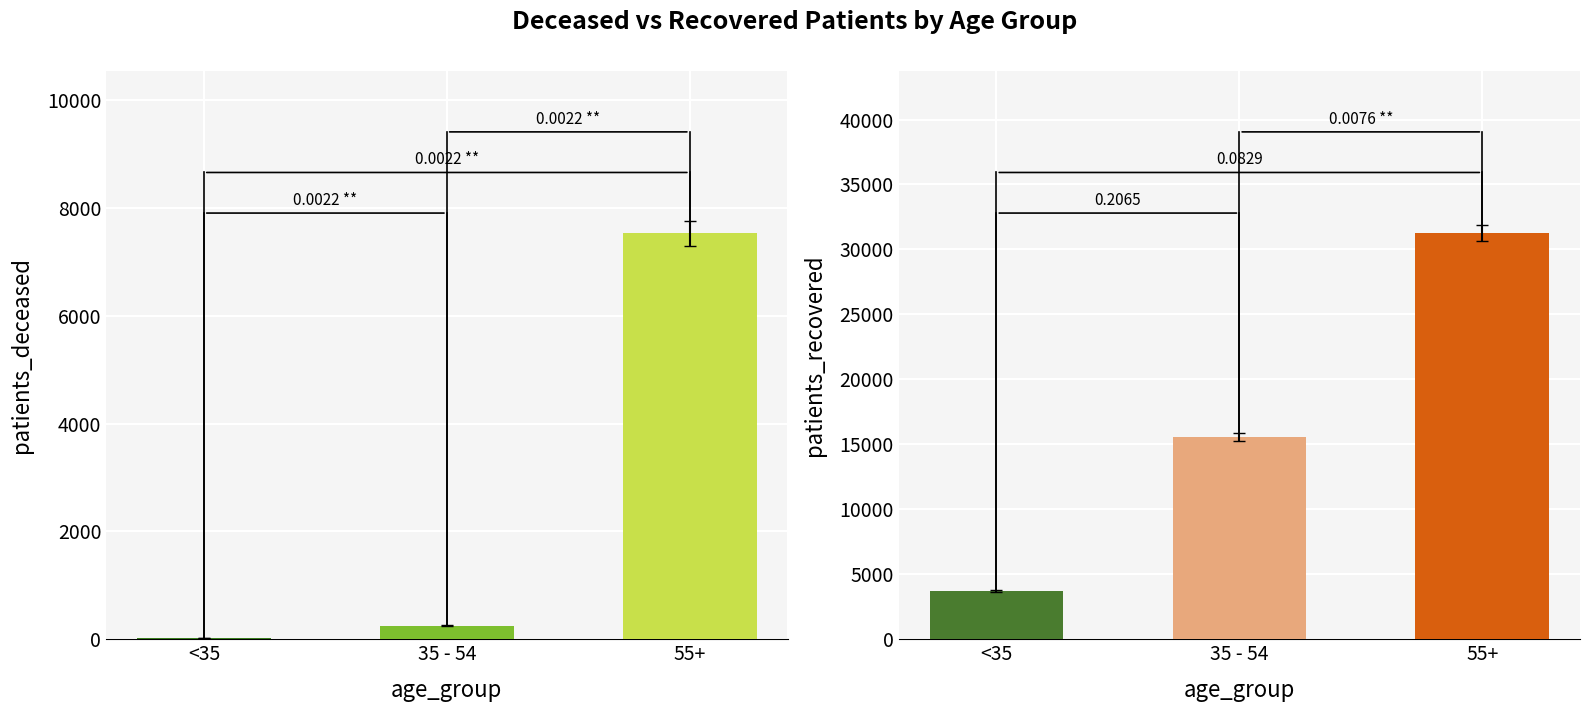

What are all the series names shown in the legend?

patients_deceased, patients_recovered